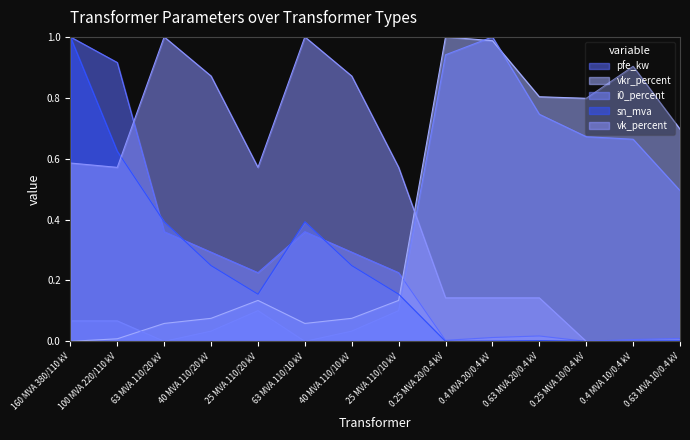

Which series has the widest spread of values?

pfe_kw